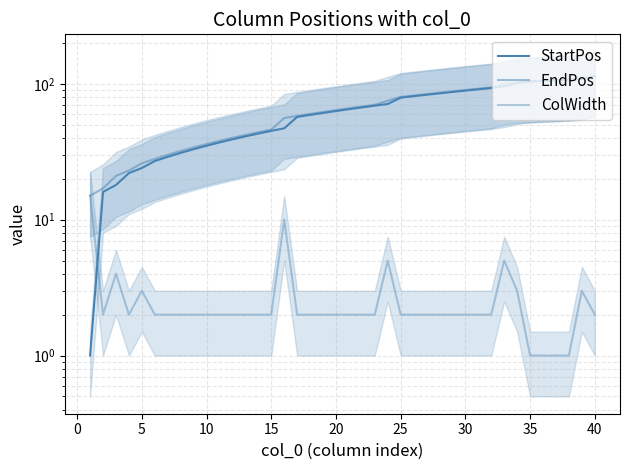

What is the difference between the maximum and minimum values in the EndPos series?

100